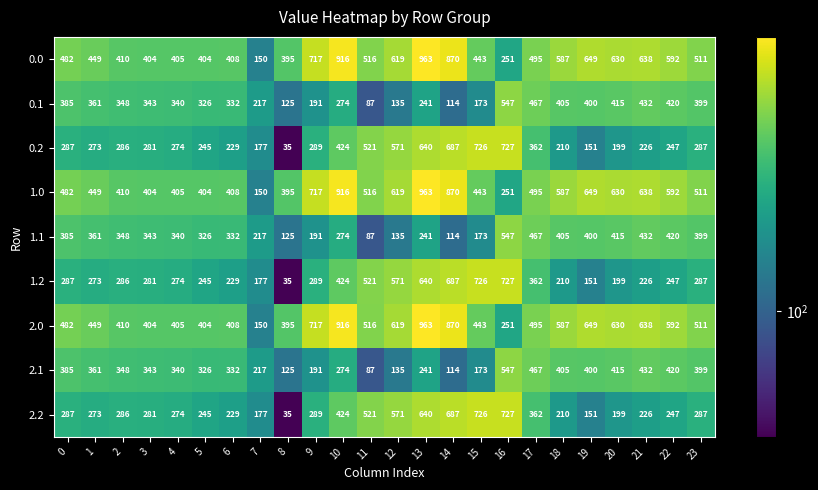

At how many categories does at least one series exceed 731?

3